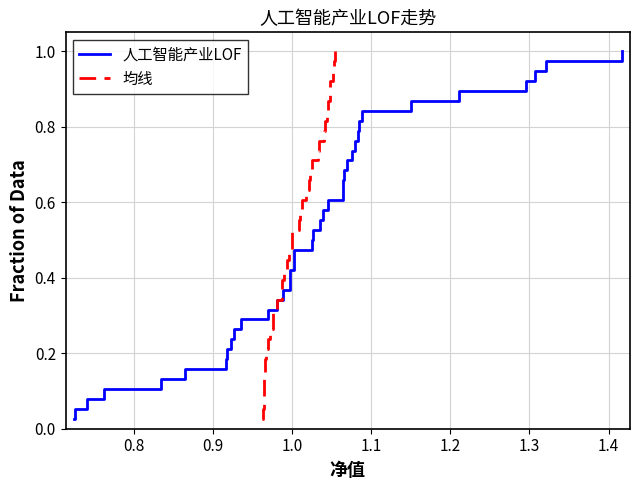

Reading left to right, extract all data points from this chart.

人工智能产业LOF: 0.0	0.1	0.1	0.1	0.1	0.2	0.2	0.2	0.2	0.3	0.3	0.3	0.3	0.4	0.4	0.4	0.4	0.5	0.5	0.5	0.6	0.6	0.6	0.6	0.7	0.7	0.7	0.7	0.8	0.8	0.8	0.8	0.9	0.9	0.9	0.9	1.0	1.0
均线: 0.0	0.1	0.1	0.1	0.1	0.2	0.2	0.2	0.2	0.3	0.3	0.3	0.3	0.4	0.4	0.4	0.4	0.5	0.5	0.5	0.6	0.6	0.6	0.6	0.7	0.7	0.7	0.7	0.8	0.8	0.8	0.8	0.9	0.9	0.9	0.9	1.0	1.0